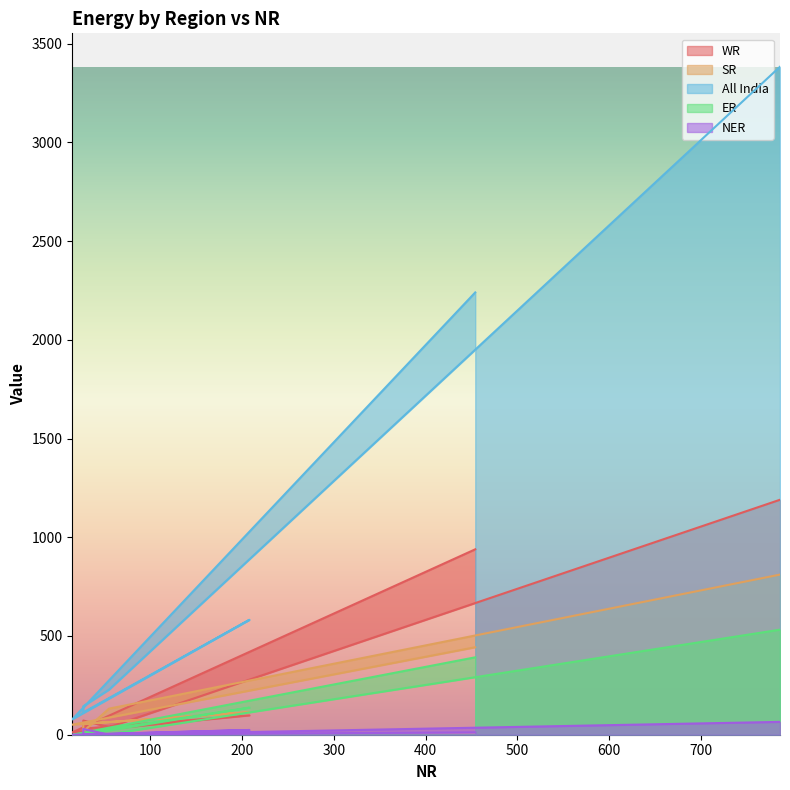

At which category is the sum across all series the highest?

786